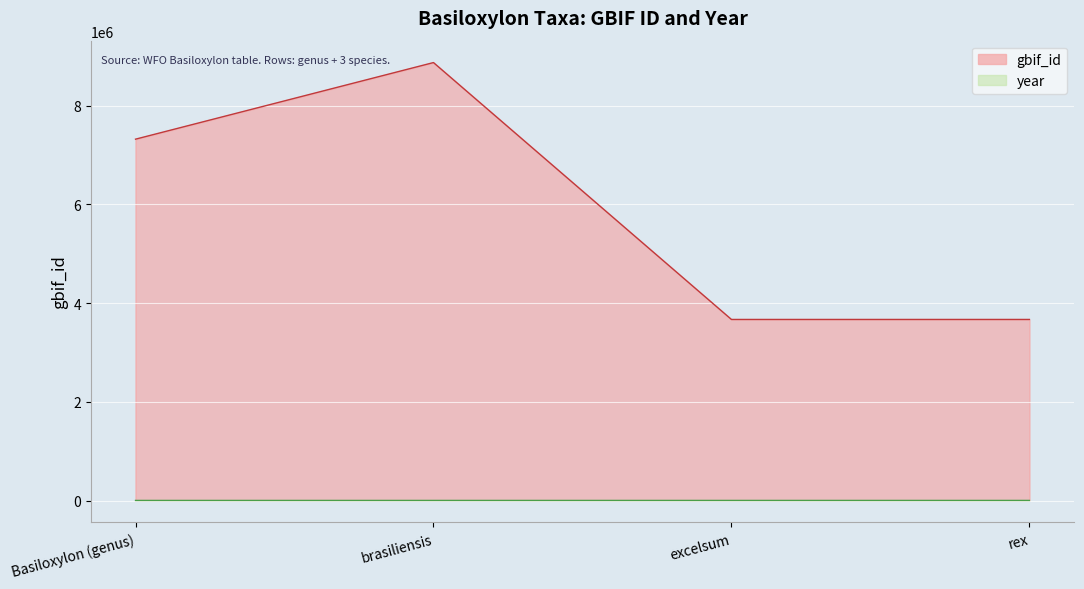

Which has a higher value, Basiloxylon (genus) or brasiliensis?

brasiliensis